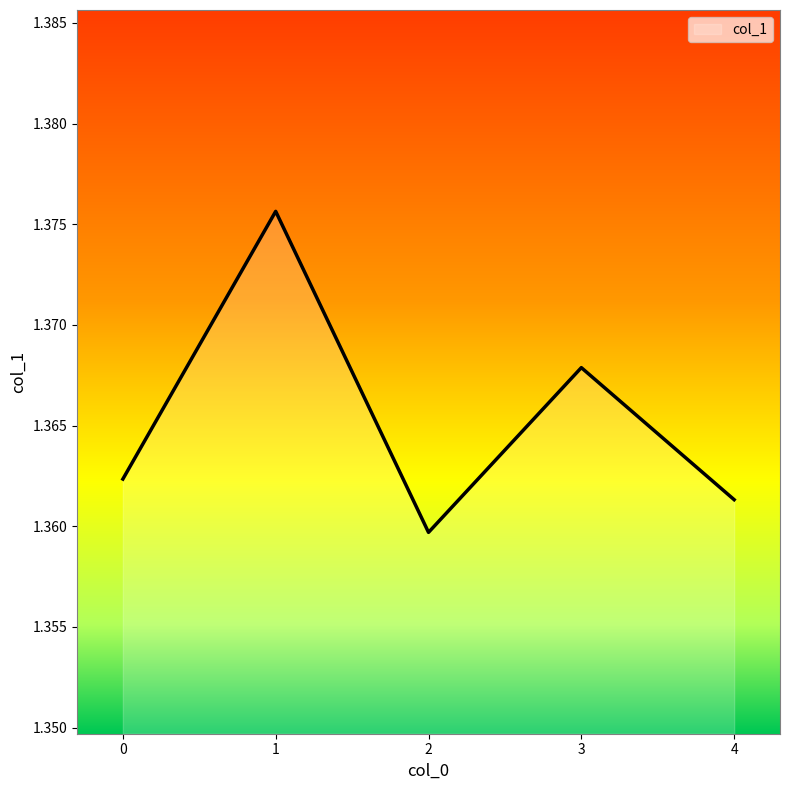

List the labels in order of value, largest first.

1, 3, 0, 4, 2